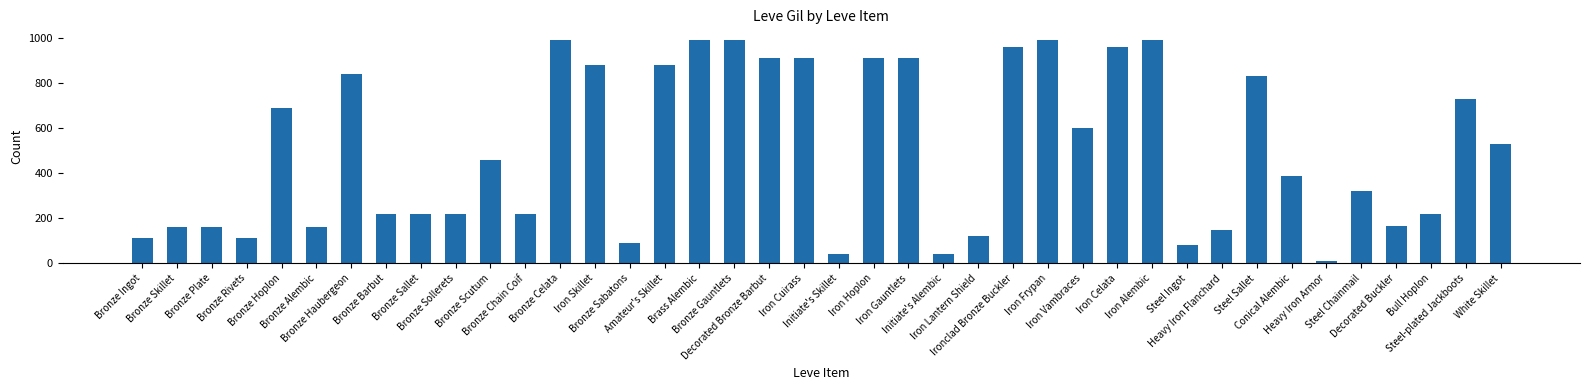

What is the change in value from Bronze Alembic to Decorated Bronze Barbut?

+750